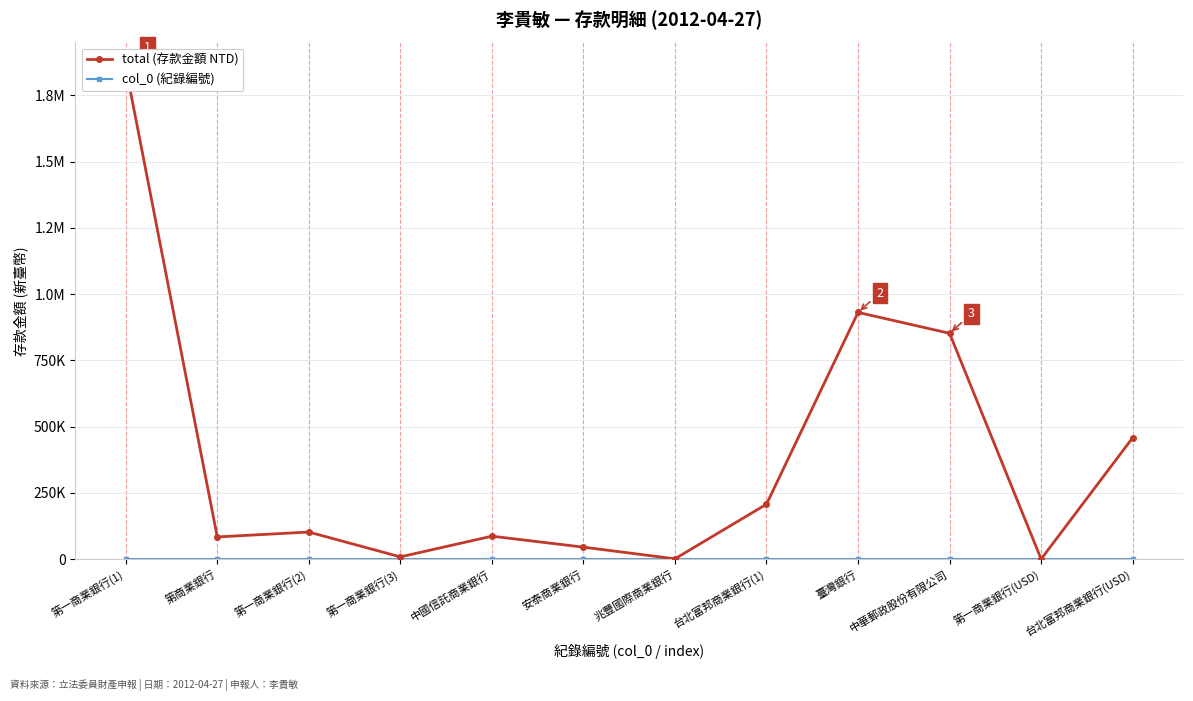

What are all the series names shown in the legend?

total (存款金額 NTD), col_0 (紀錄編號)